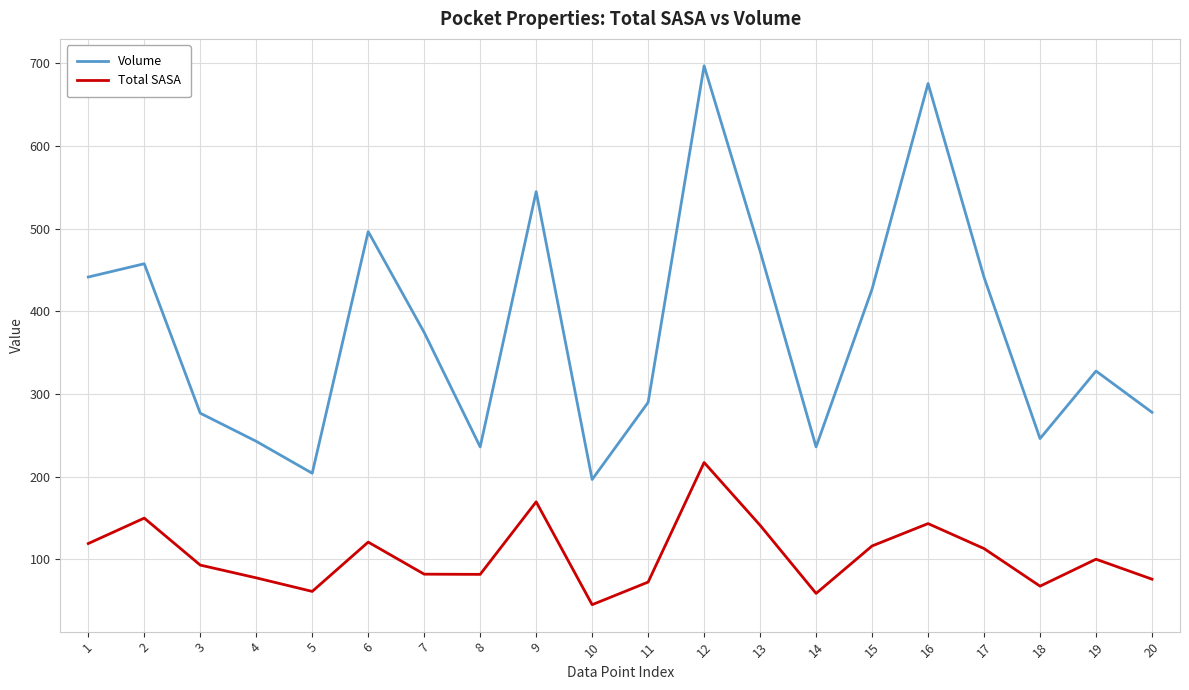

Which series has the widest spread of values?

Volume